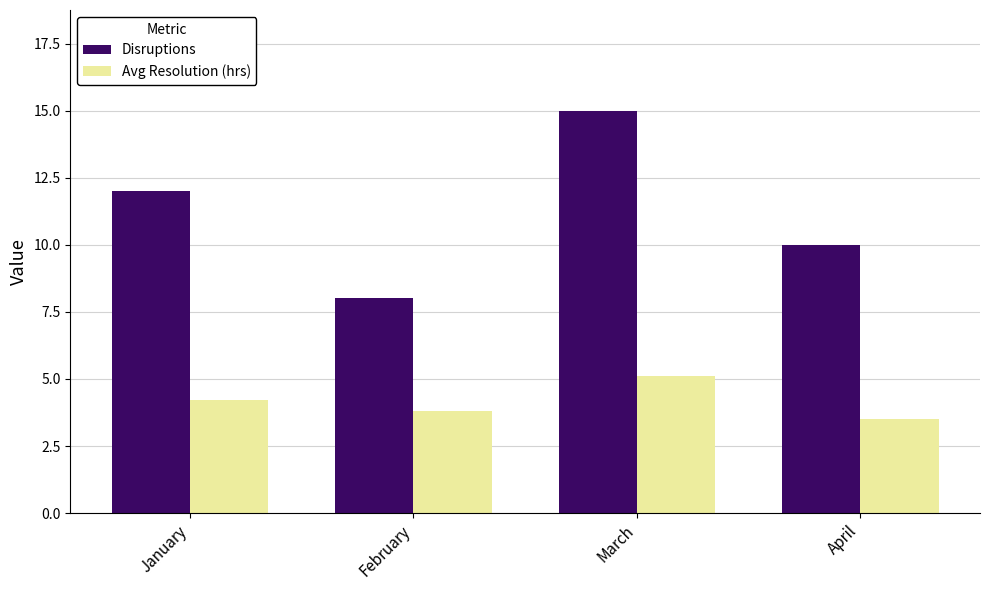

What is the total value across all series at January?

16.2